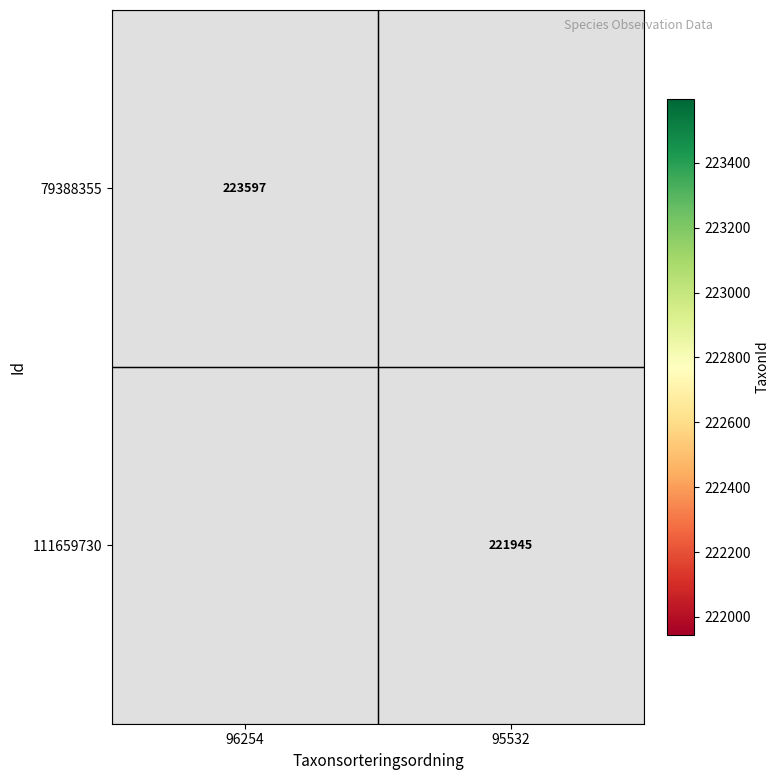

The 111659730 series shows 63883 at 95532. True or false?

False